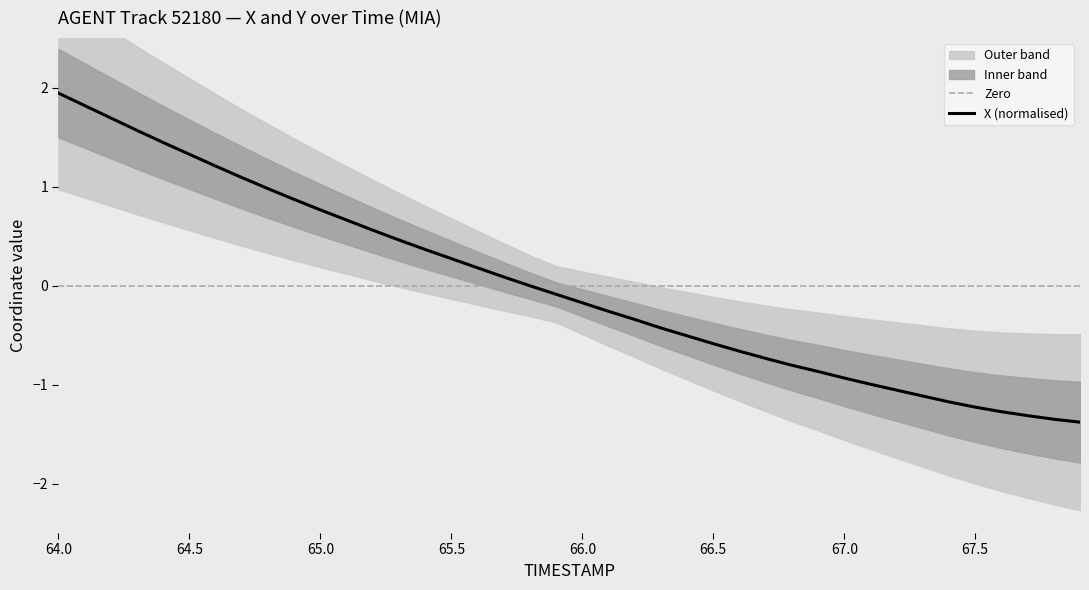

What is the maximum value for X (normalised)?

1.9